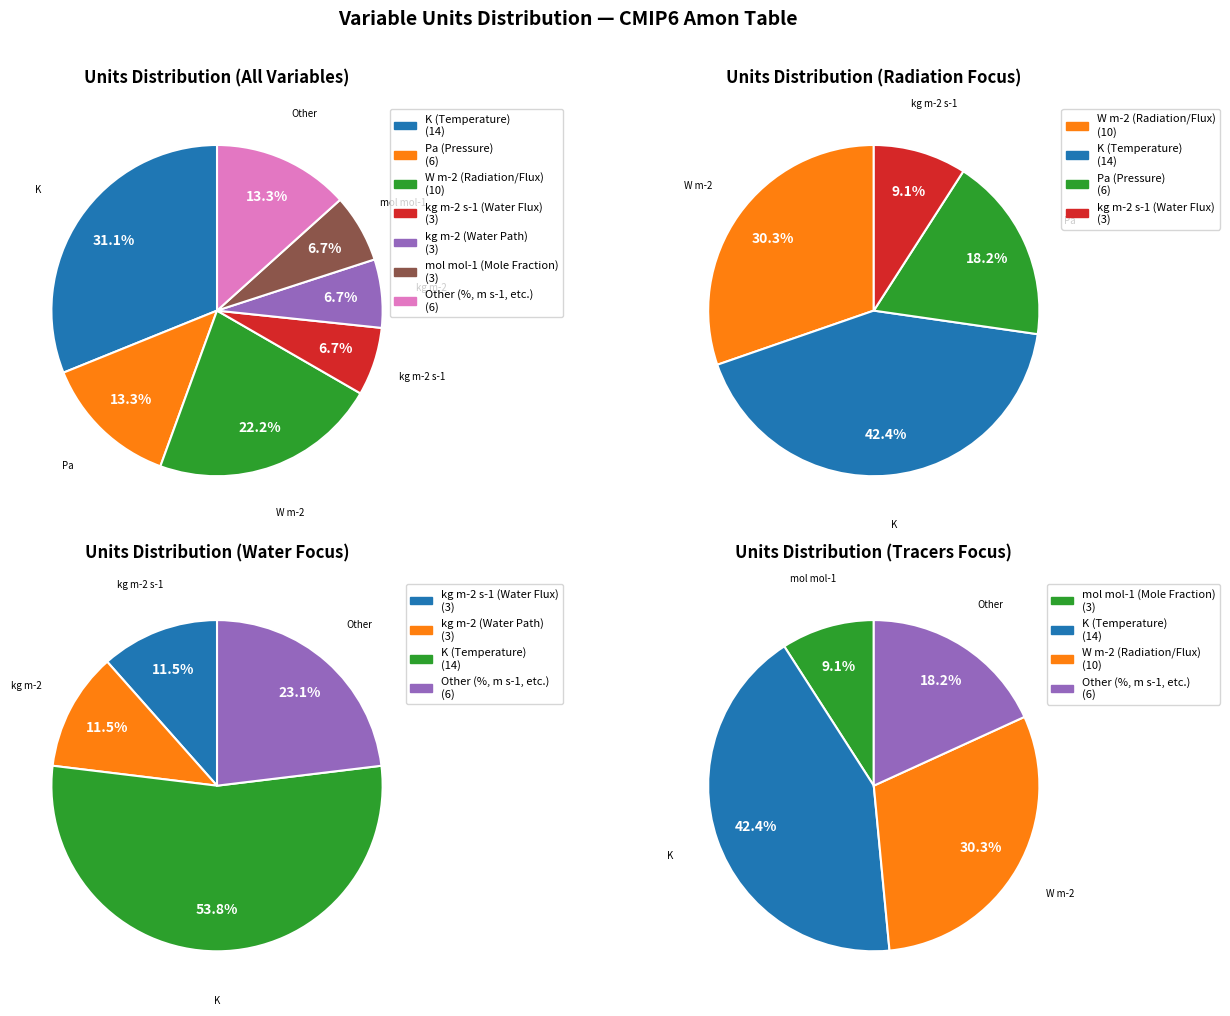

Approximately how many times larger is the value at K compared to kg m-2 s-1?

4.7